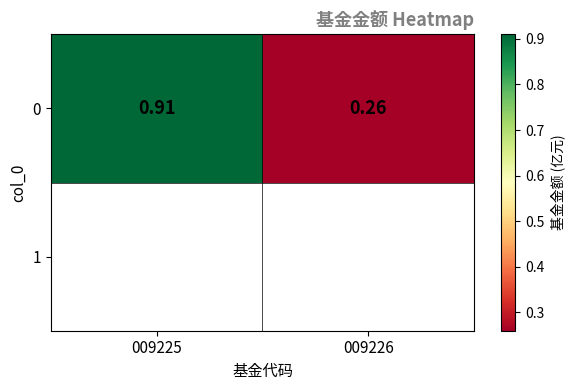

What is the sum of the values at 009225 and 009226?

1.2